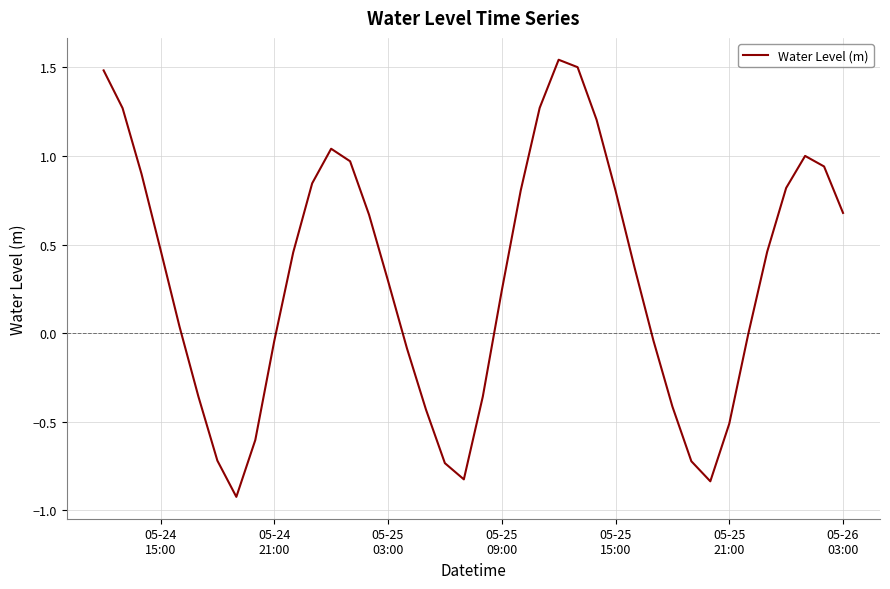

What is the minimum value shown in the chart?

-0.9